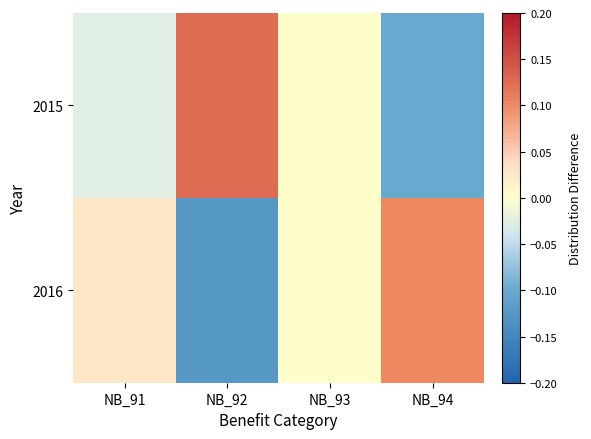

What is the maximum value shown in the chart?

0.1